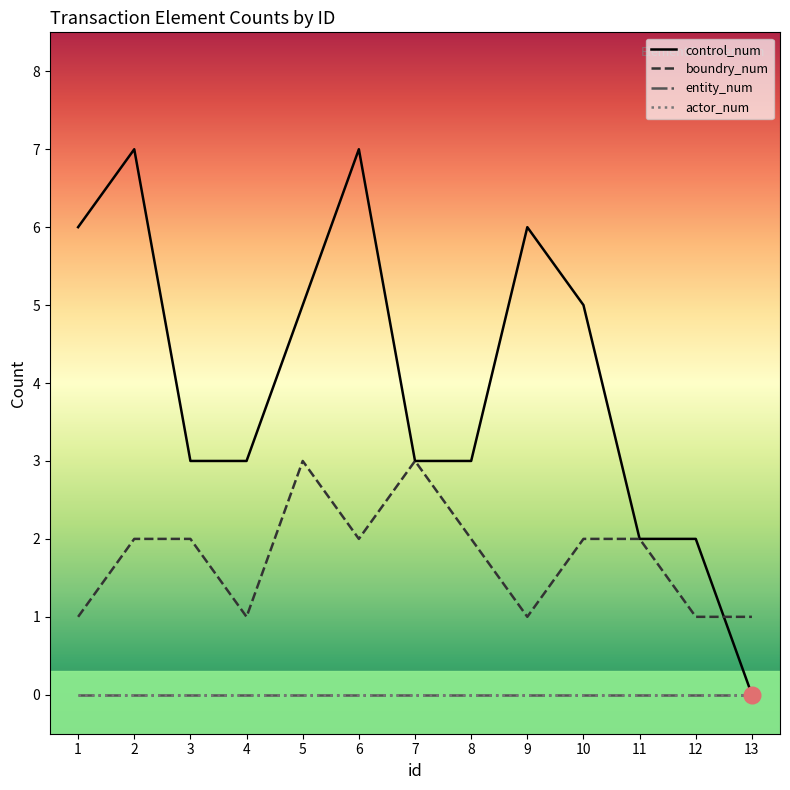

The control_num series shows 3 at 7. True or false?

True